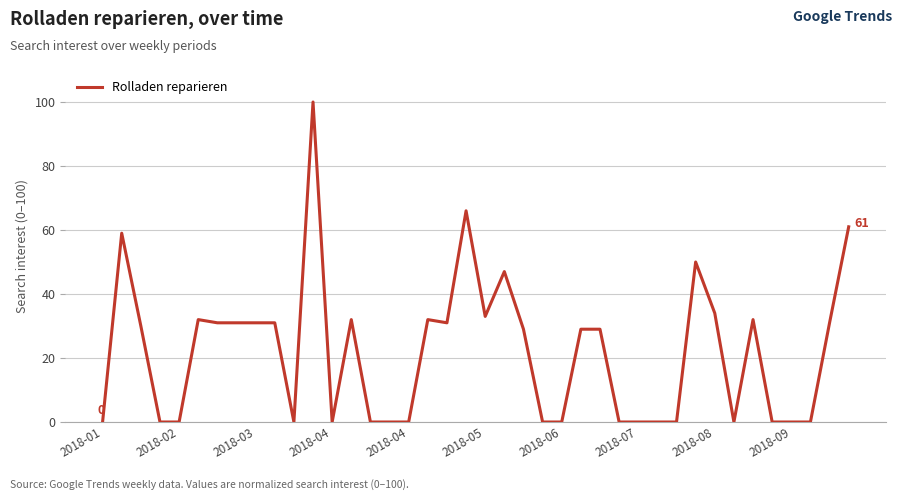

What is the greatest value displayed?

100